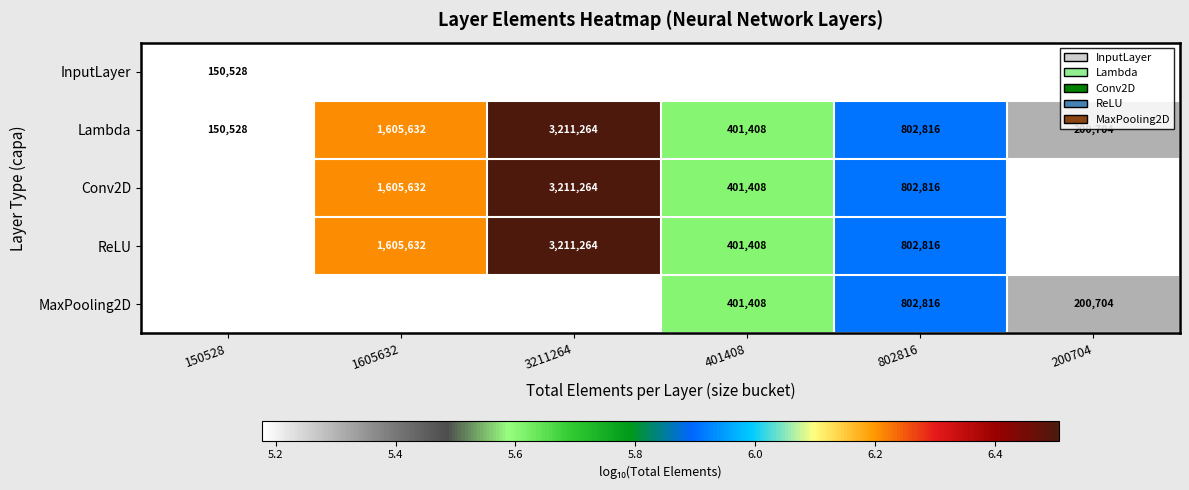

The value of InputLayer at 150528 is 5.2. True or false?

True